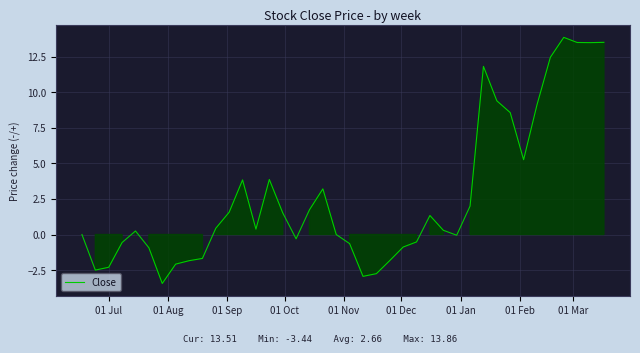

What is the maximum value shown in the chart?

13.9